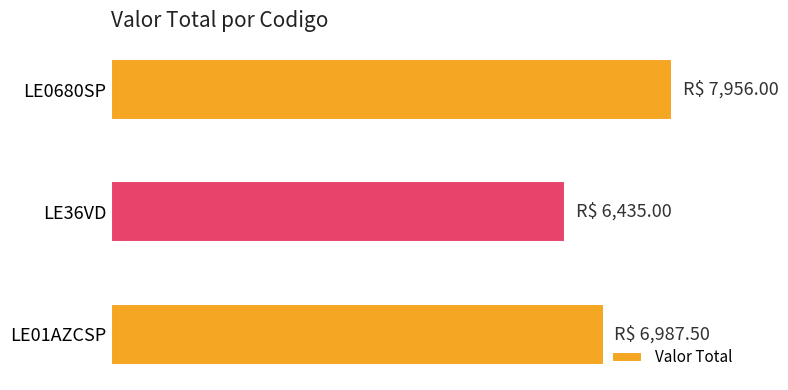

Are the bars horizontal?

Yes